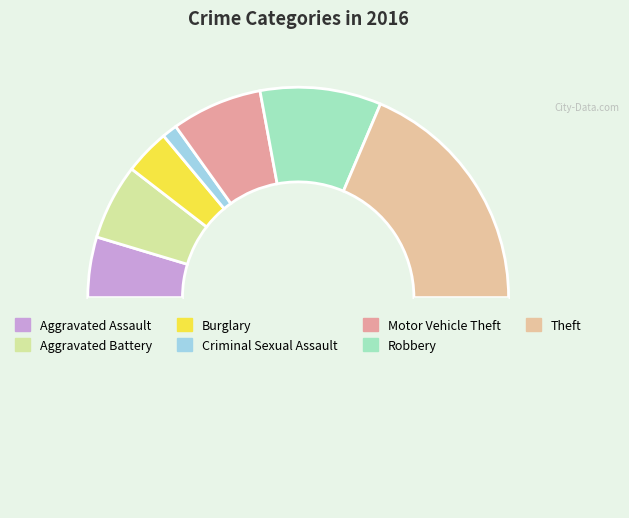

How many slices are in this pie chart?

8